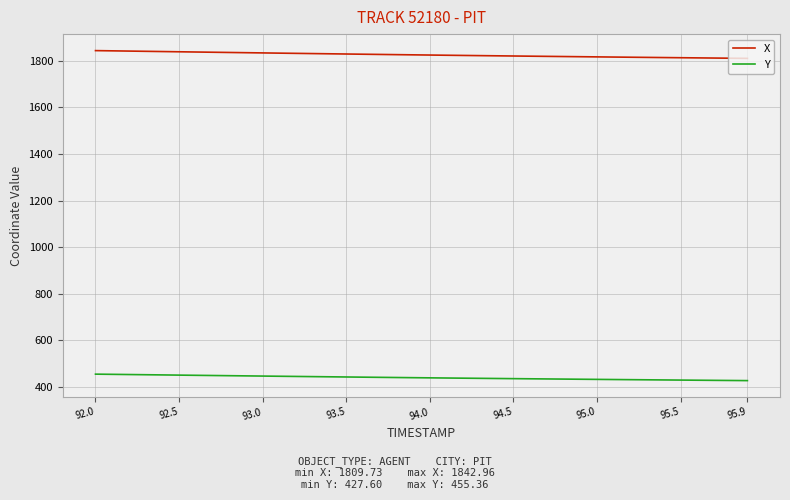

At how many categories does at least one series exceed 1495?

40